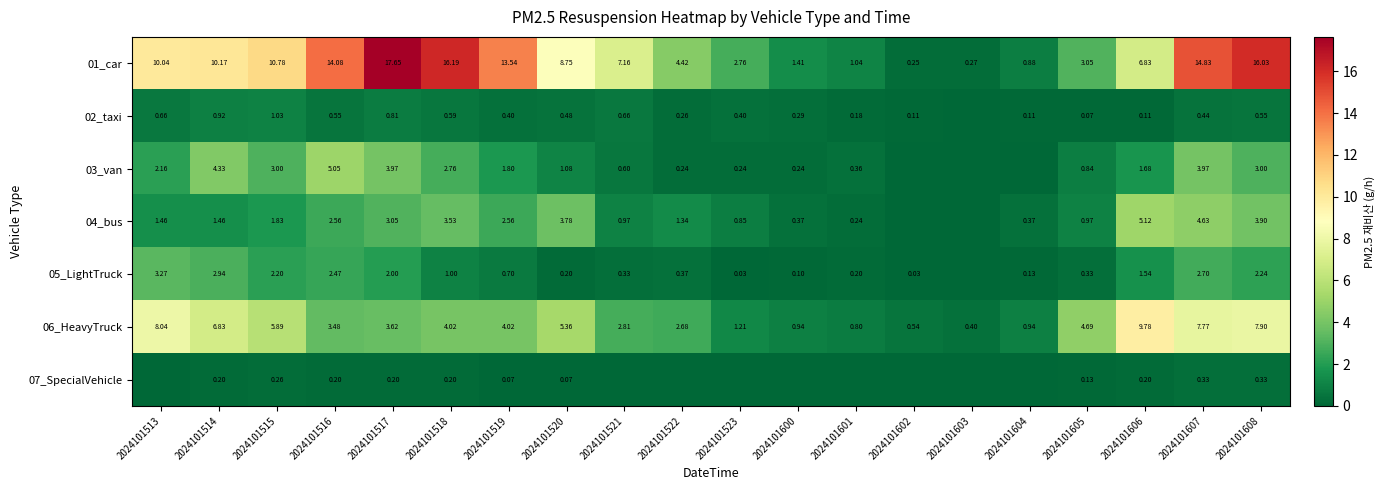

At how many categories does at least one series exceed 16?

3